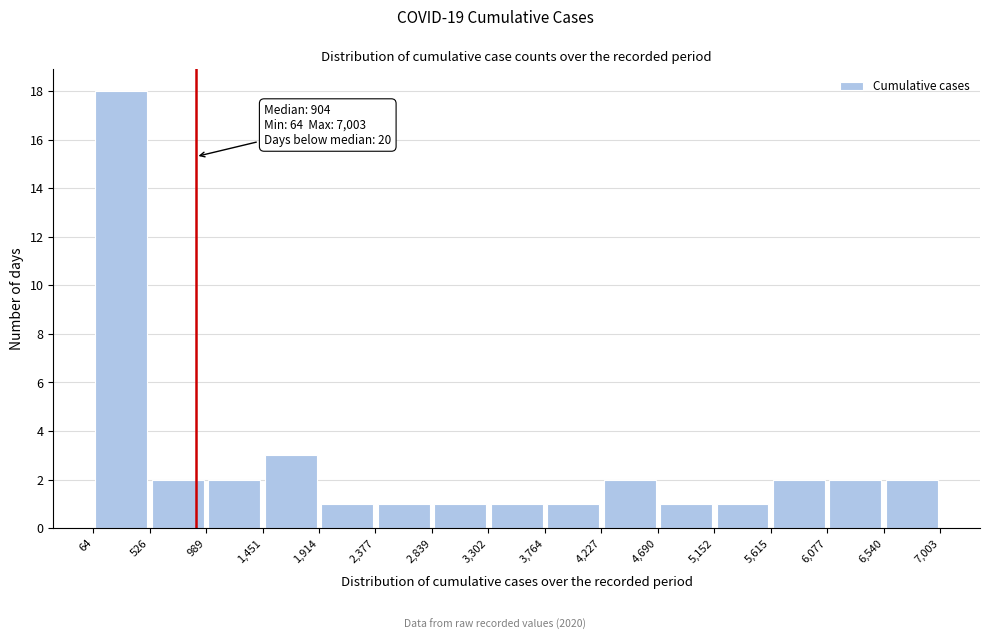

Which range on the x-axis has the tallest bar?

64 to 526